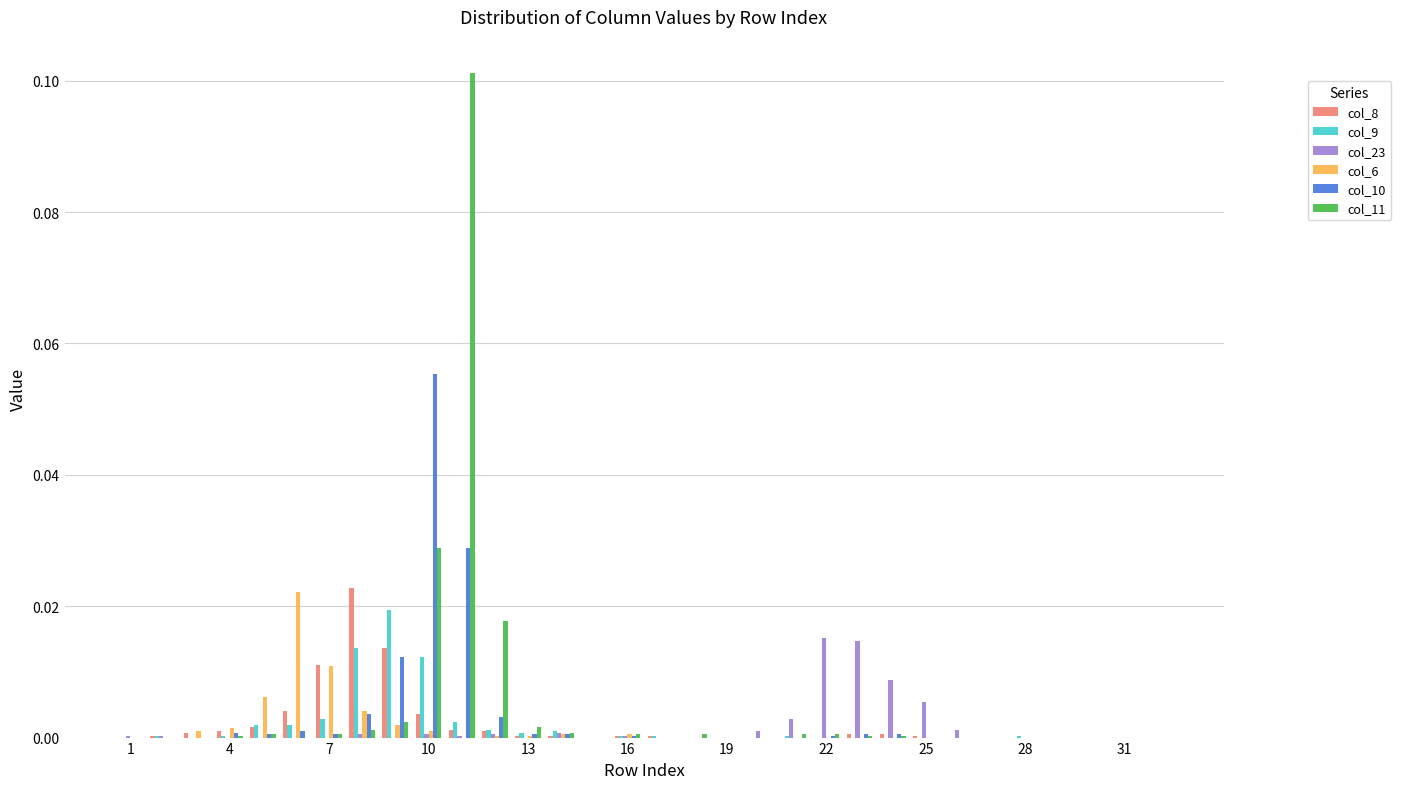

Which series has the largest total across all categories?

col_11